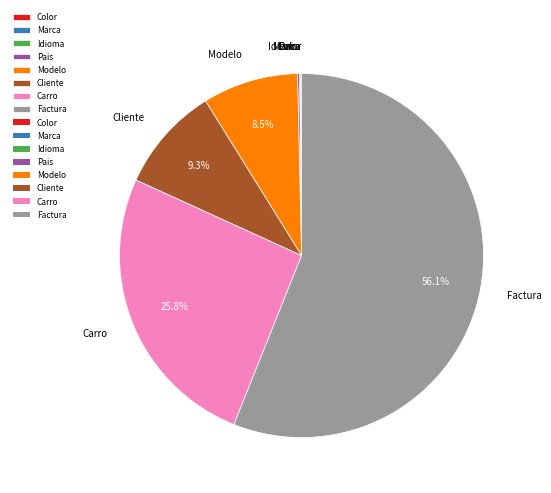

What is the ratio of the value at Factura to the value at Modelo?

6.6